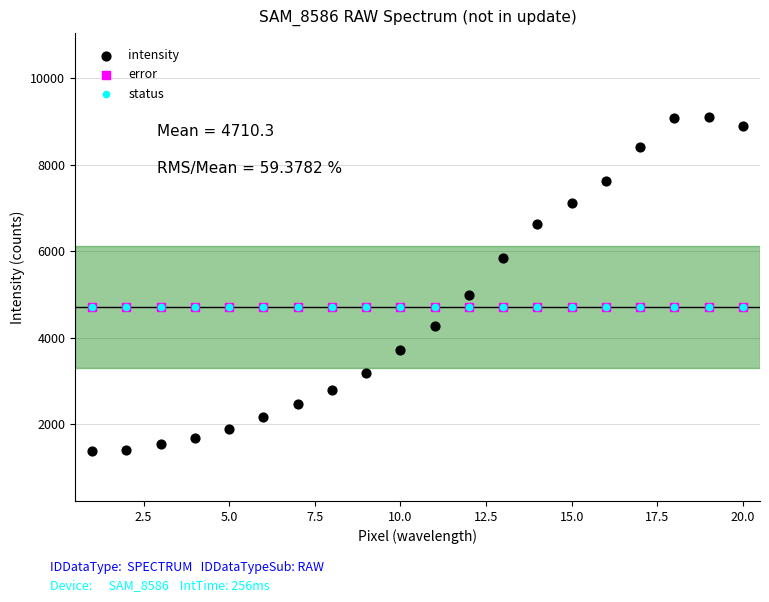

Which series contains the highest Y value?

intensity